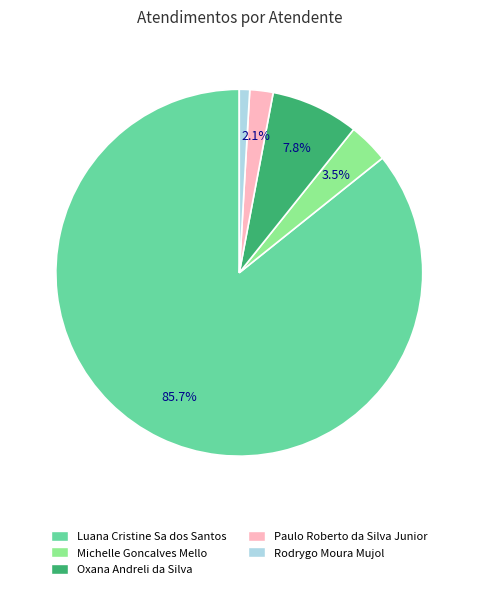

How many slices are in this pie chart?

5